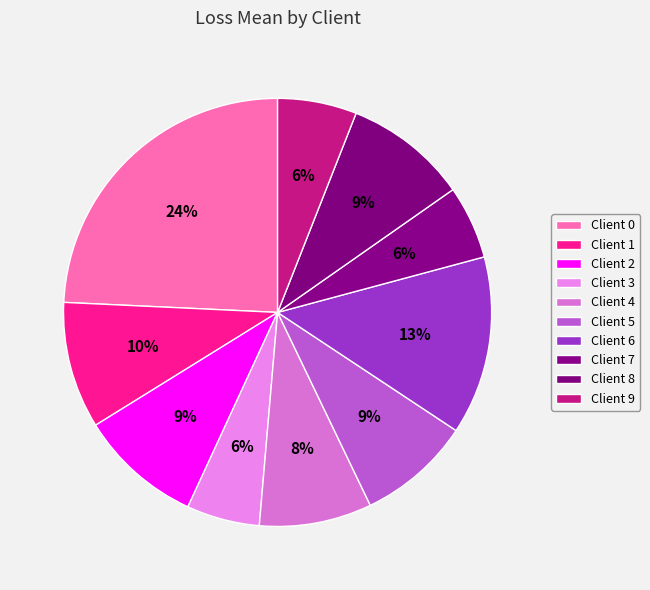

Which slice is the largest?

Client 0